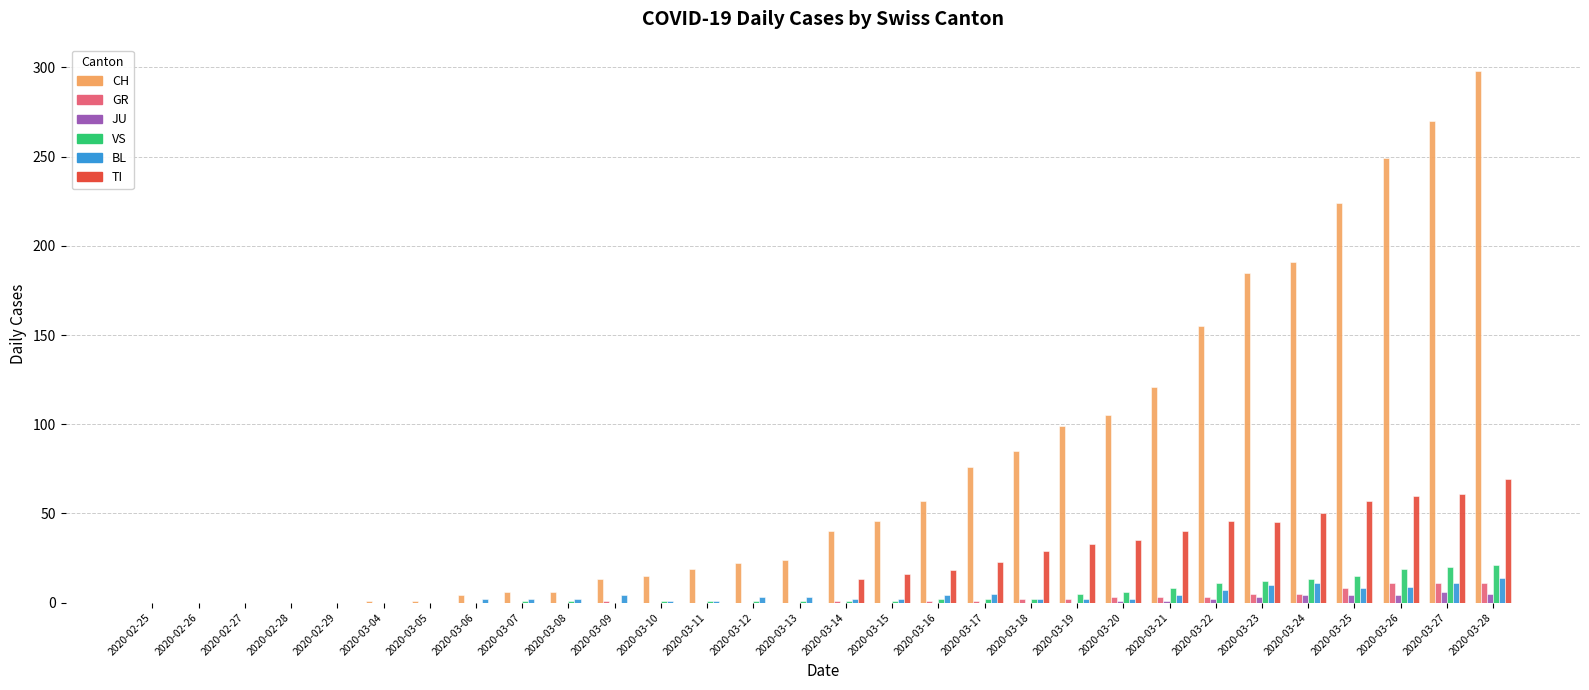

Is it true that TI equals 0 at 2020-02-27?

True